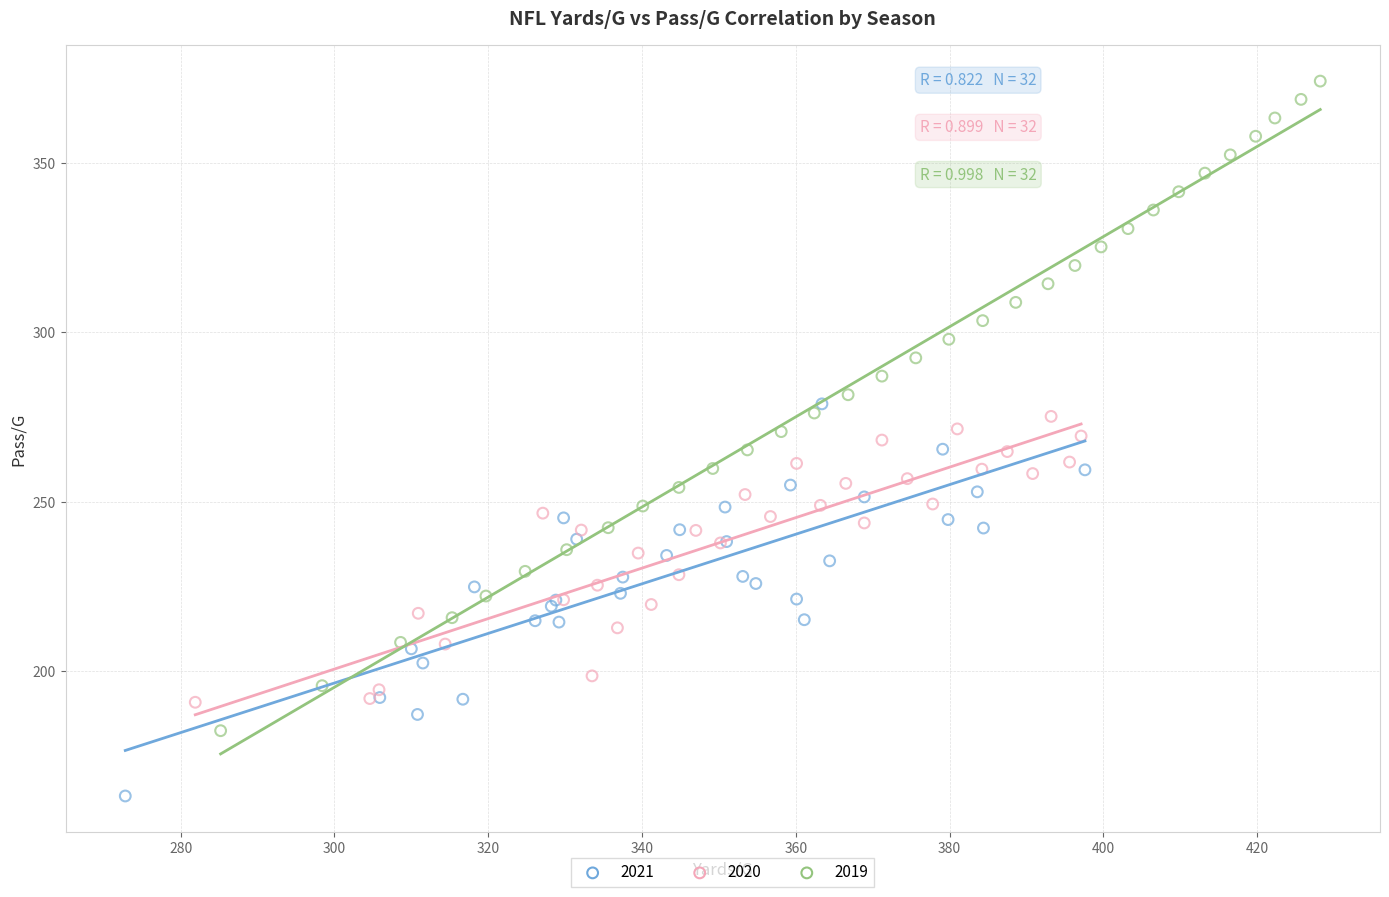

Which series contains the lowest Y value?

2021